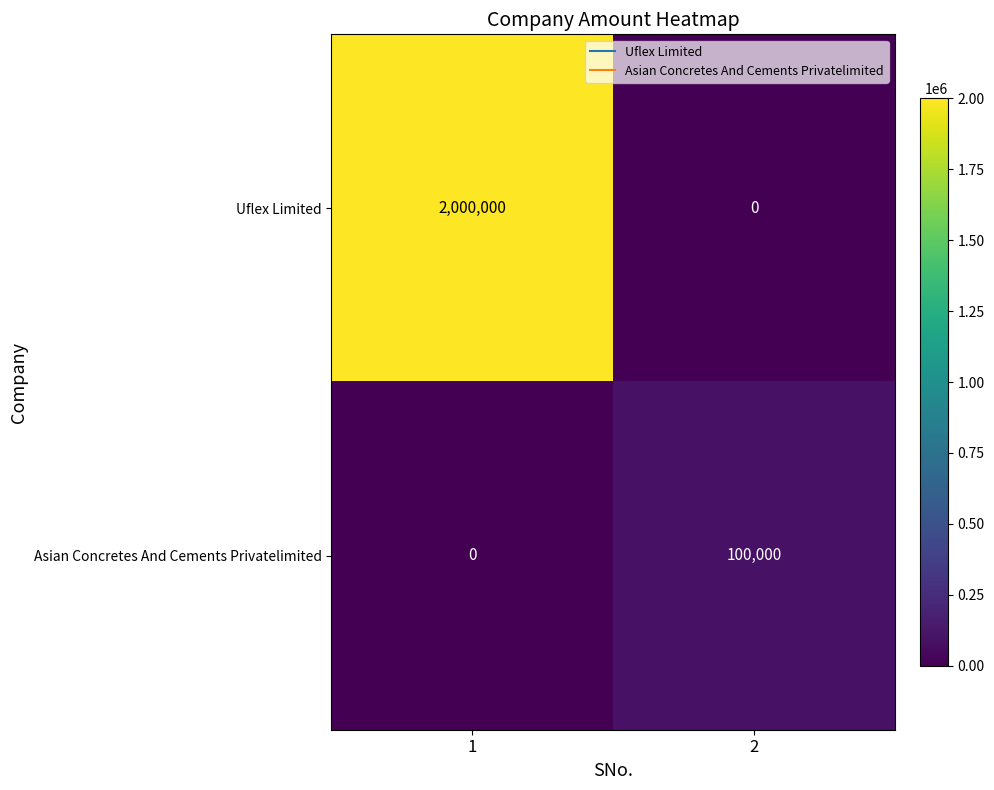

List the series in order of their overall mean, highest first.

Uflex Limited, Asian Concretes And Cements Privatelimited